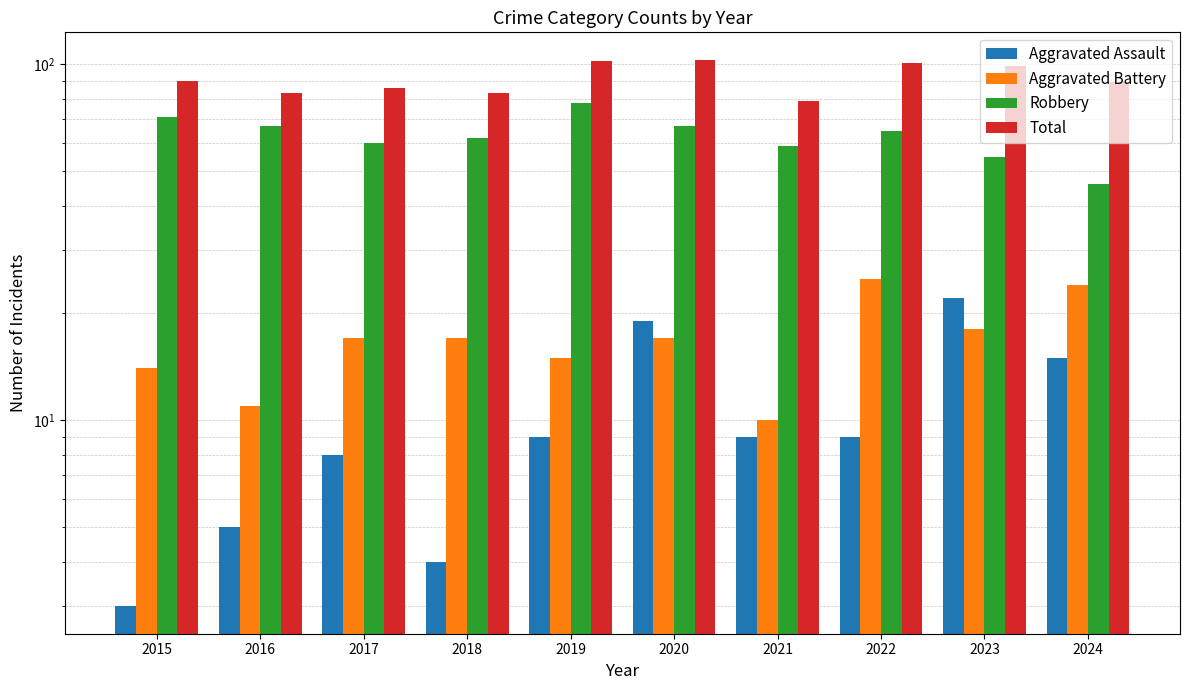

Is it true that Aggravated Assault equals 15 at 2024?

True